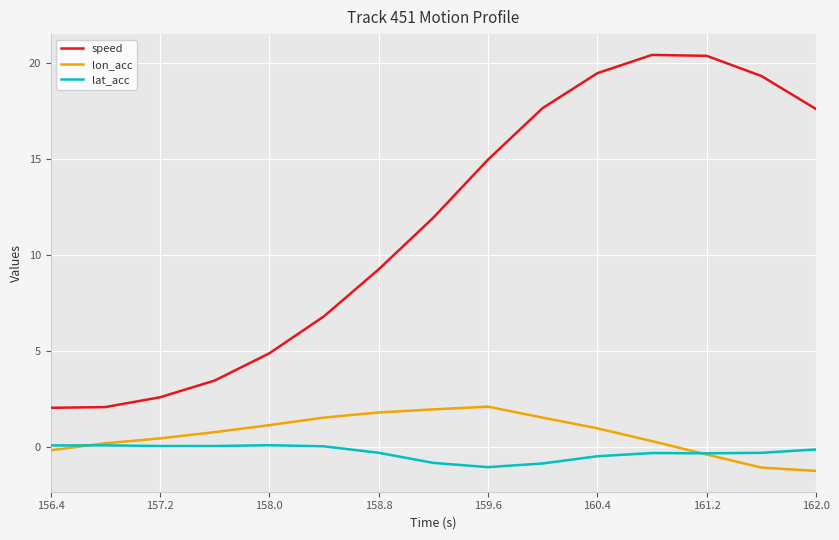

Which series has the widest spread of values?

speed